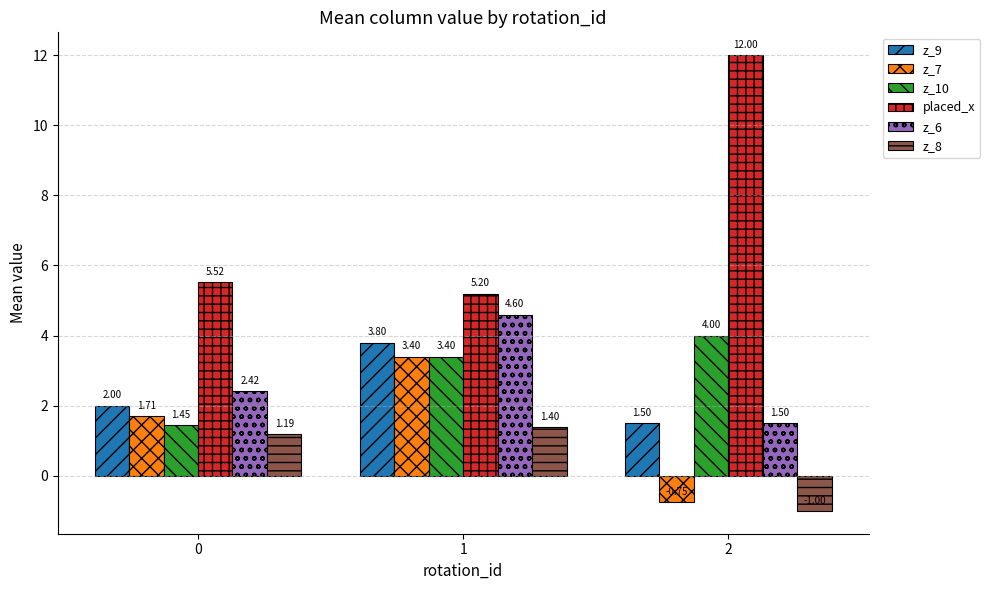

Count the number of data series in this chart.

6